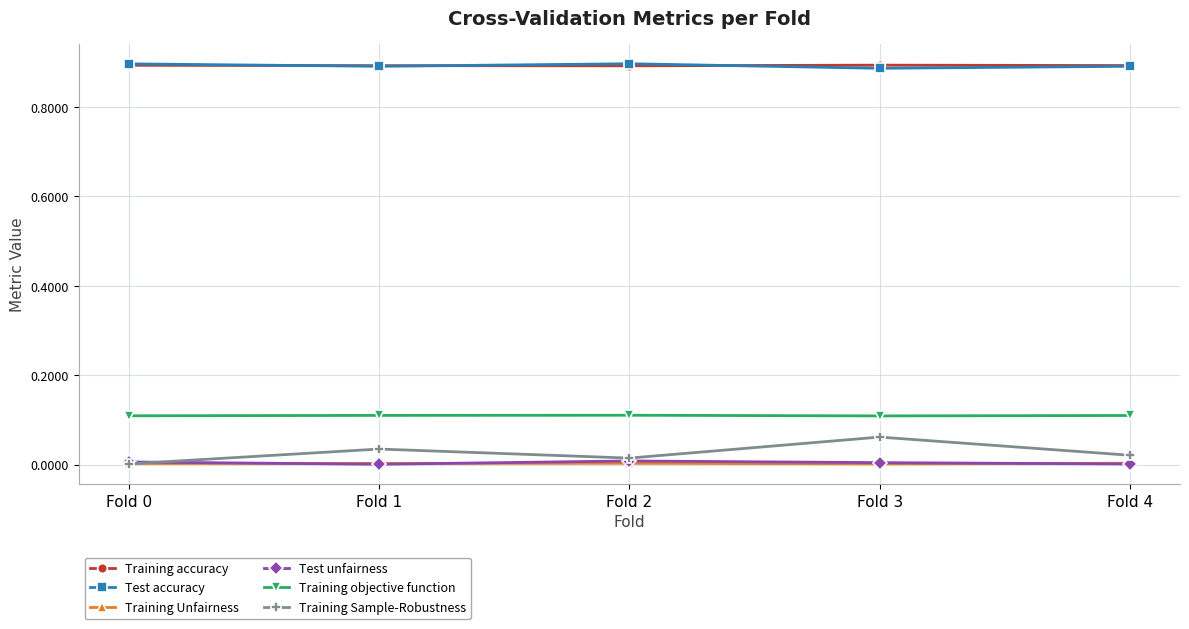

The Training Unfairness series shows 0.0 at Fold 0. True or false?

True